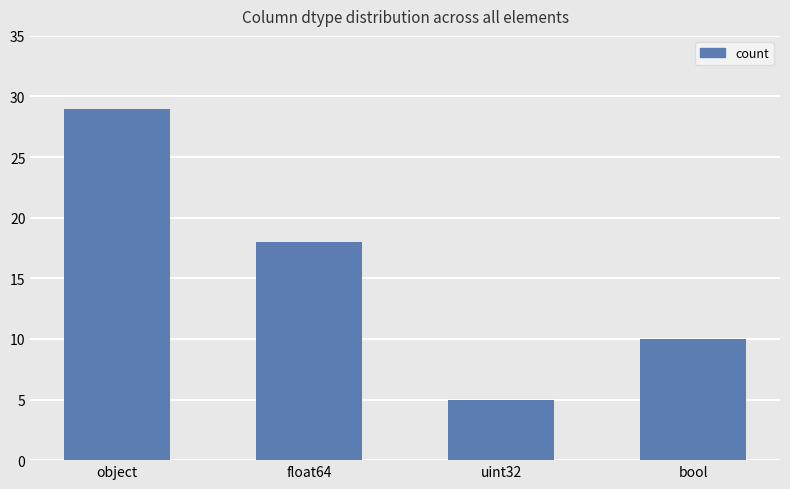

How many values are between 10 and 29?

3